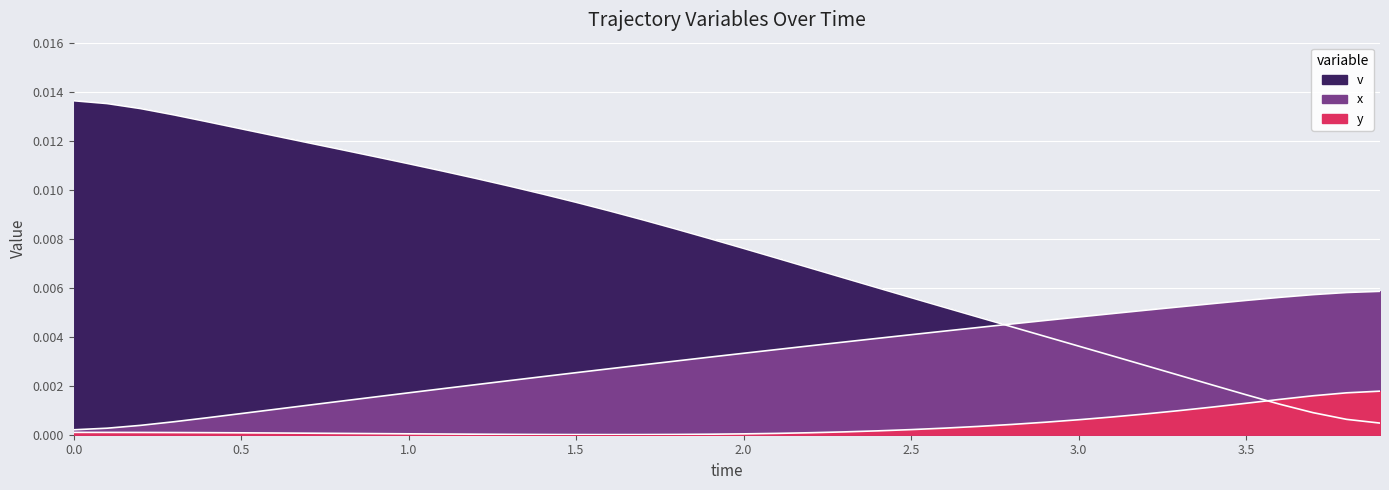

True or false: y and x cross at least once.

False